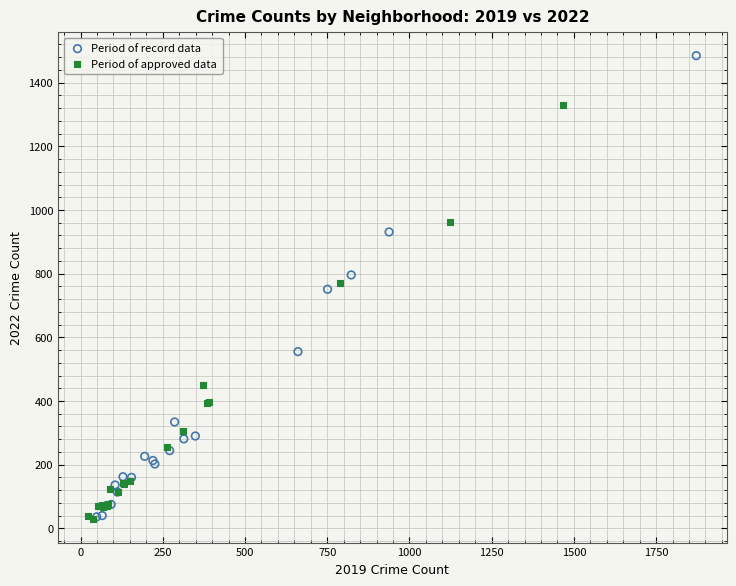

What are all the series names shown in the legend?

Period of record data, Period of approved data